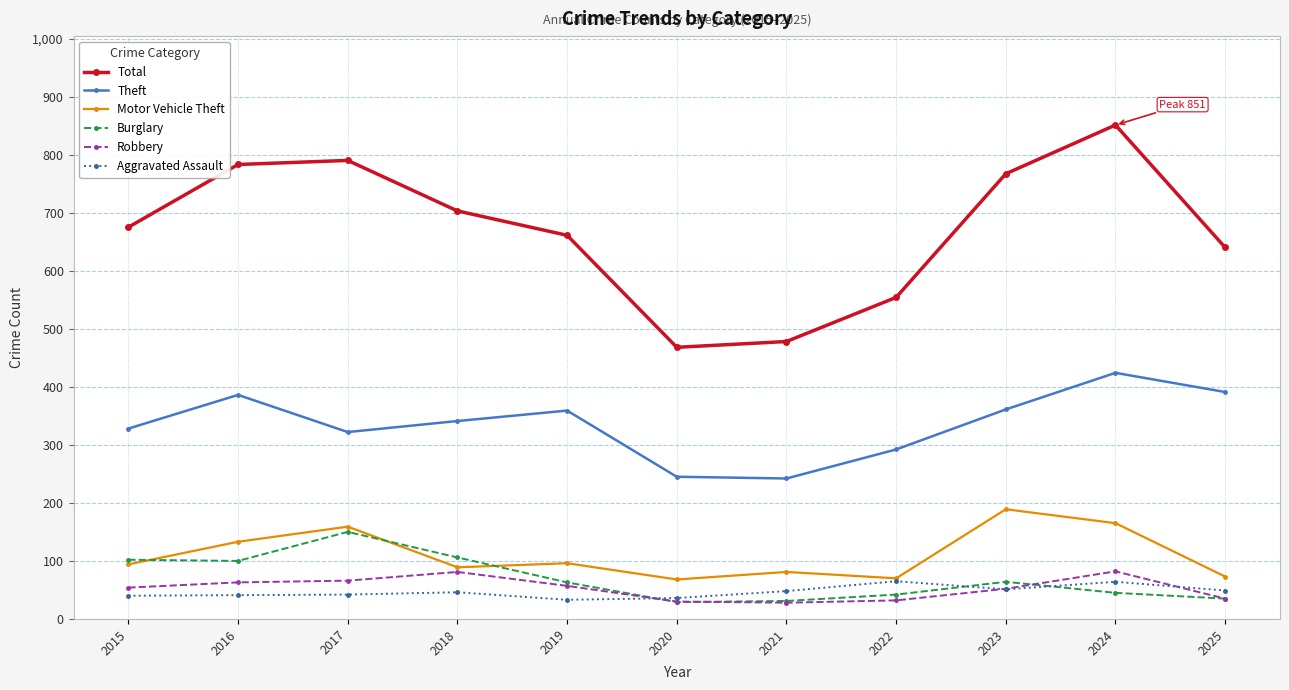

The Total series shows 315 at 2015. True or false?

False